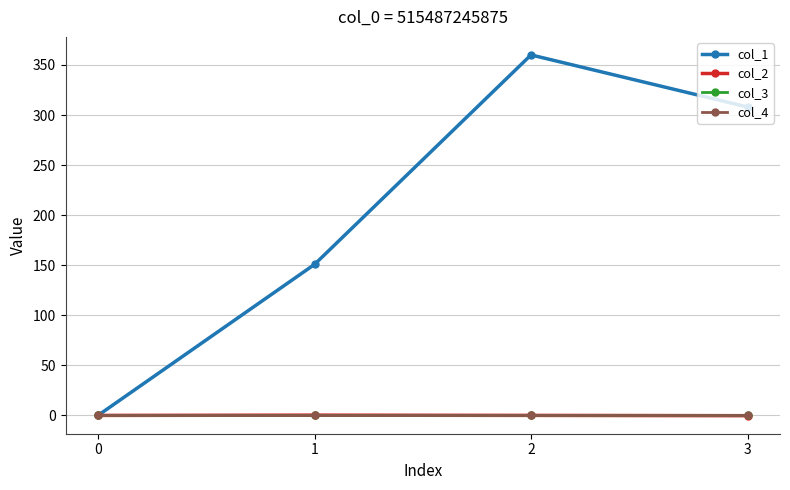

At which category does the chart reach its peak across all series?

2